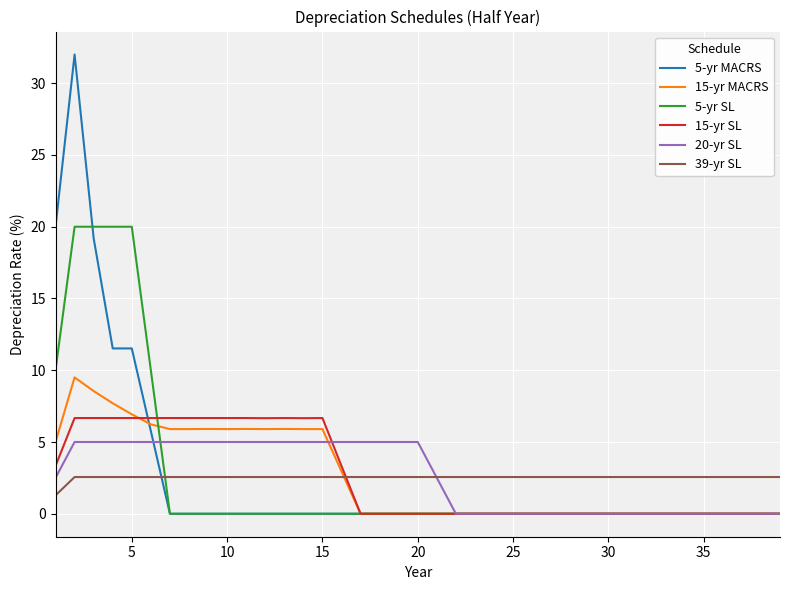

Which series has the widest spread of values?

5-yr MACRS